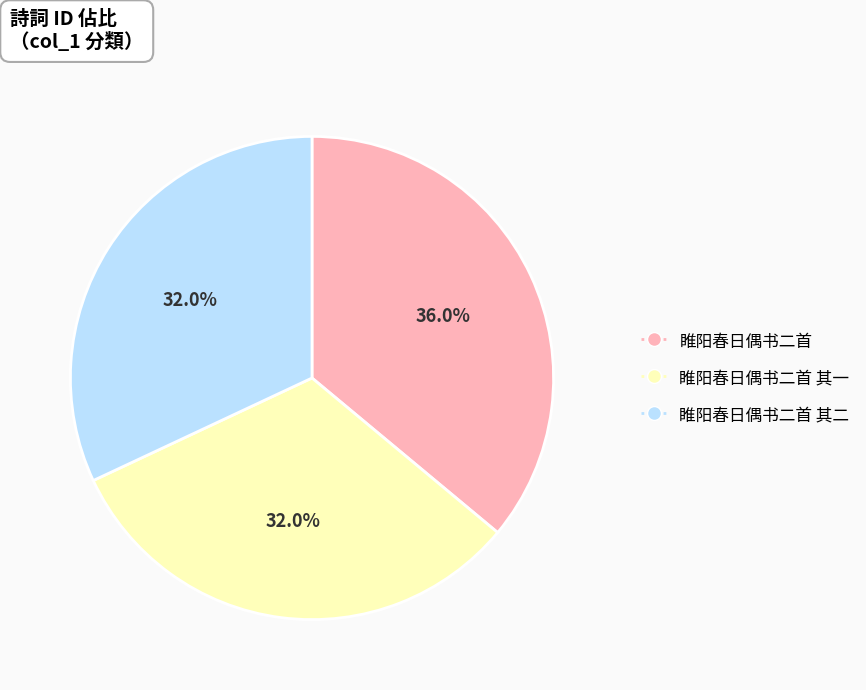

Is there any slice that represents more than half of the pie?

No